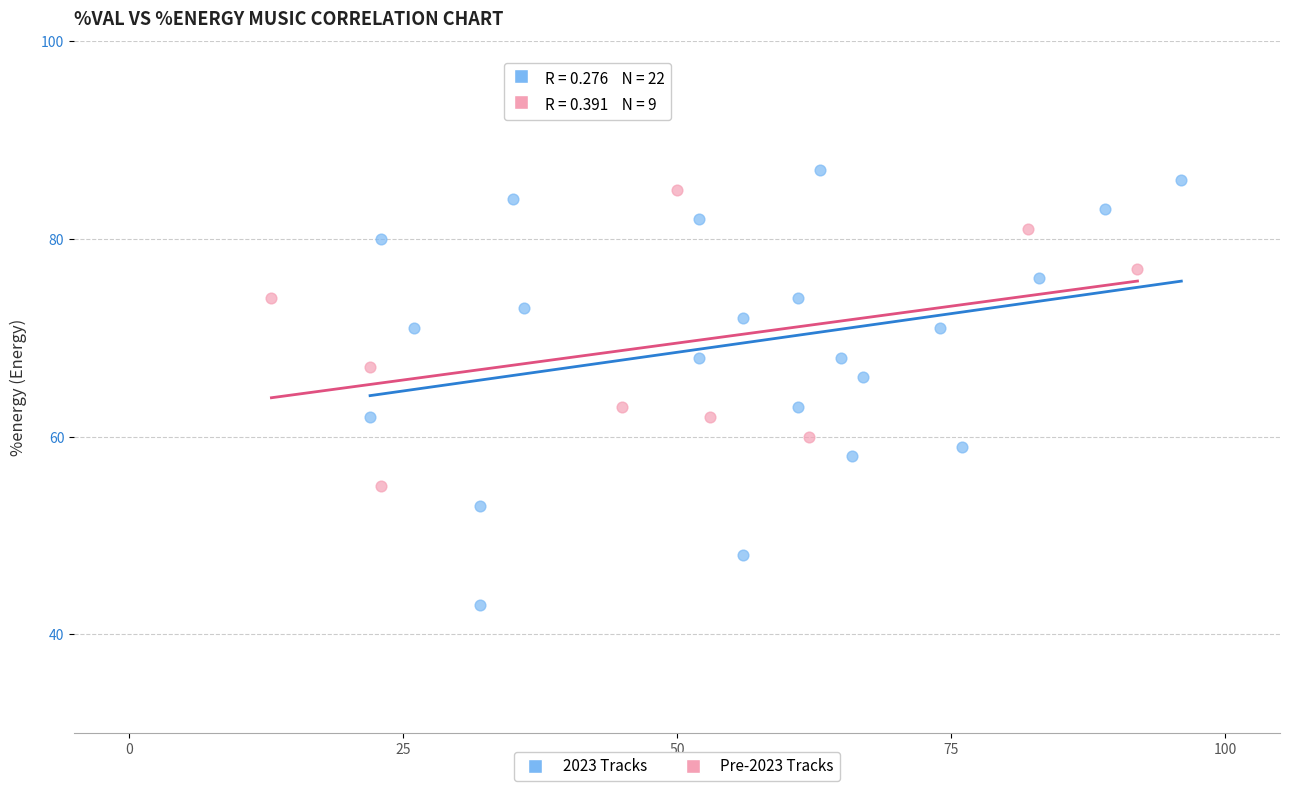

Which series contains the lowest Y value?

2023 Tracks